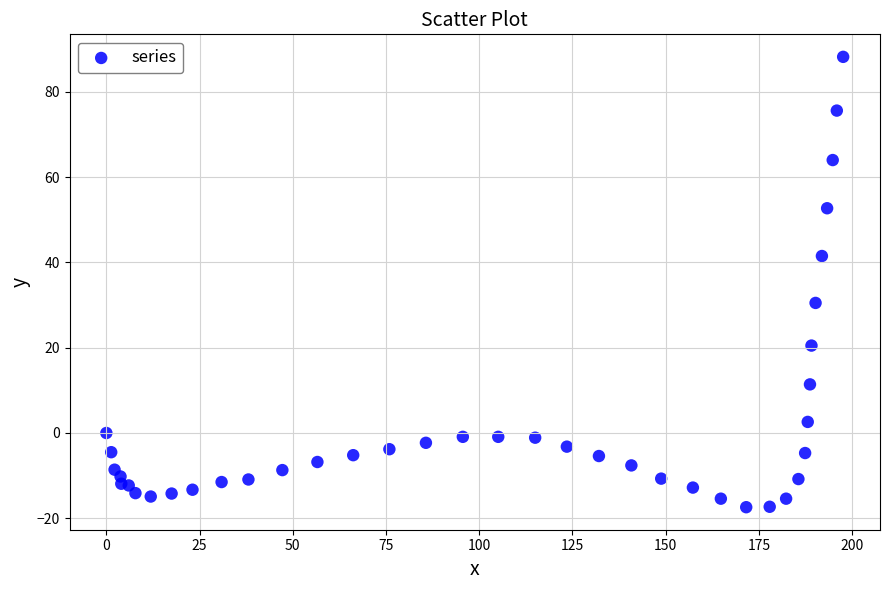

What Y value in the scatter plot is closest to 35?

30.5